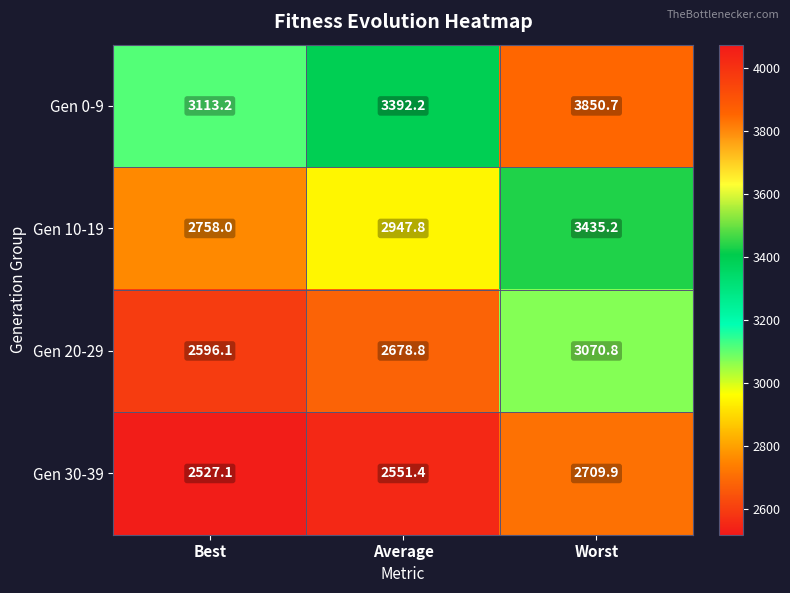

What is the minimum value shown in the chart?

2527.1